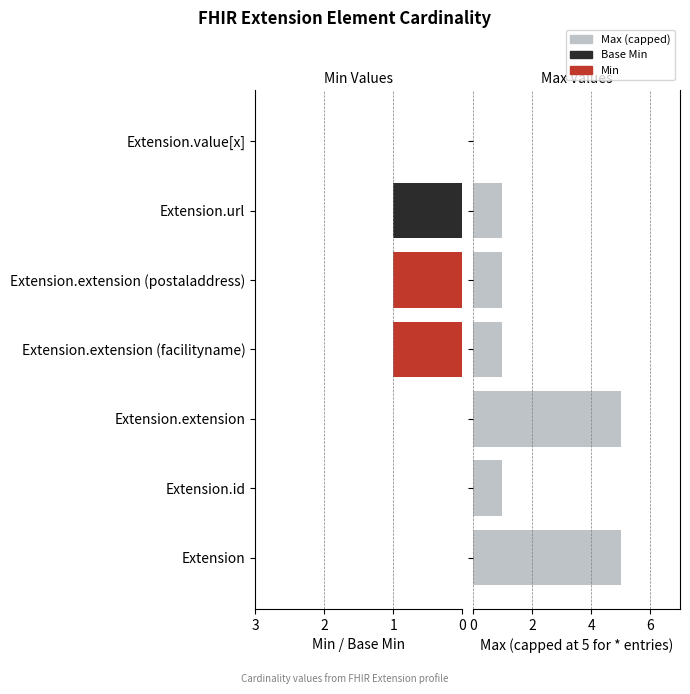

Count the Max (capped) values in the range 1 to 5.

6